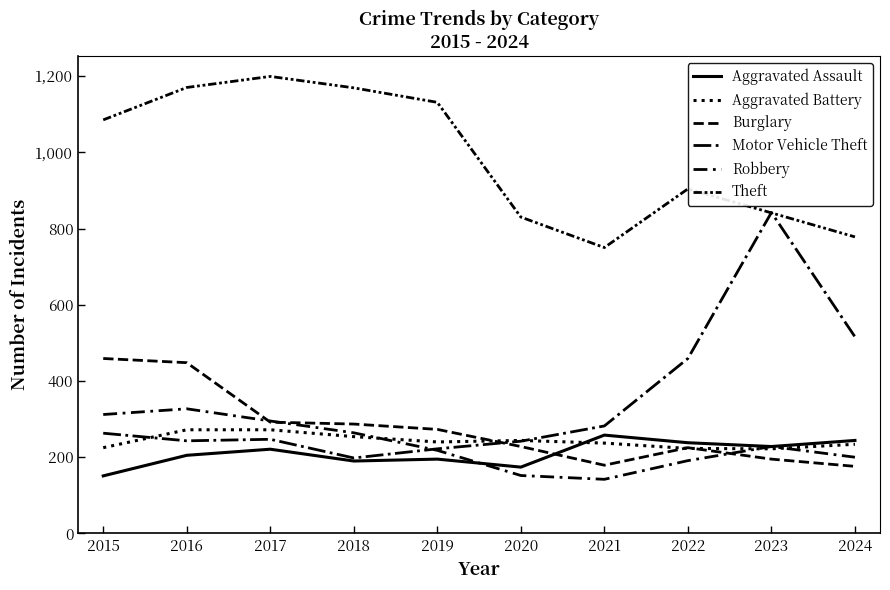

Does the chart have visible grid lines?

No